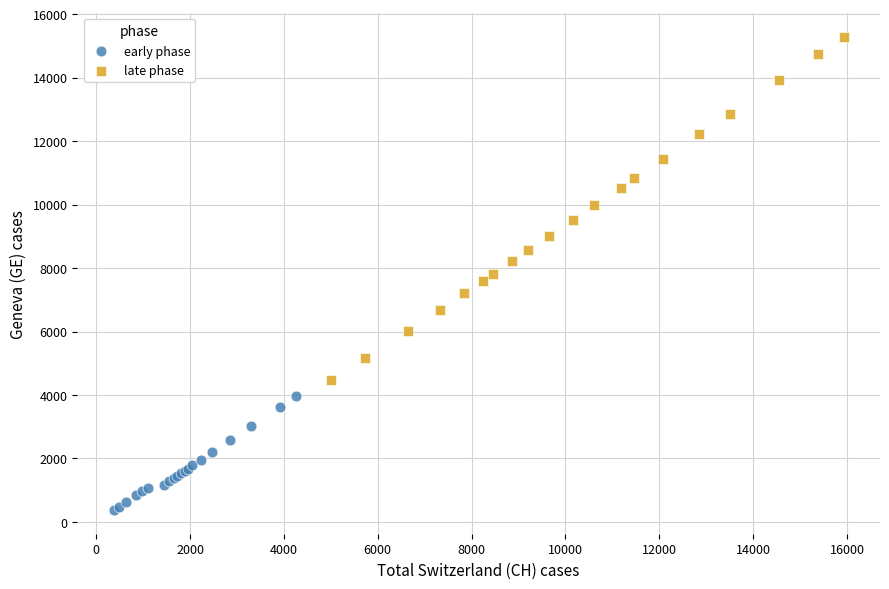

Which series reaches the minimum Y coordinate?

early phase